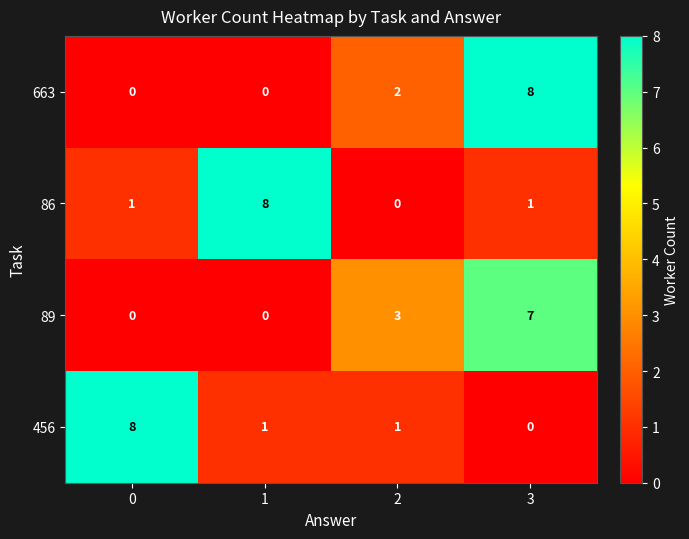

The 456 series shows 1 at 1. True or false?

True